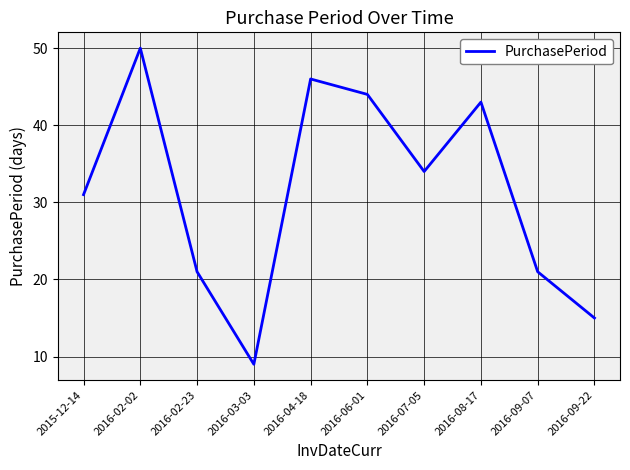

Read the value at 2016-09-07, to the nearest 5.

20